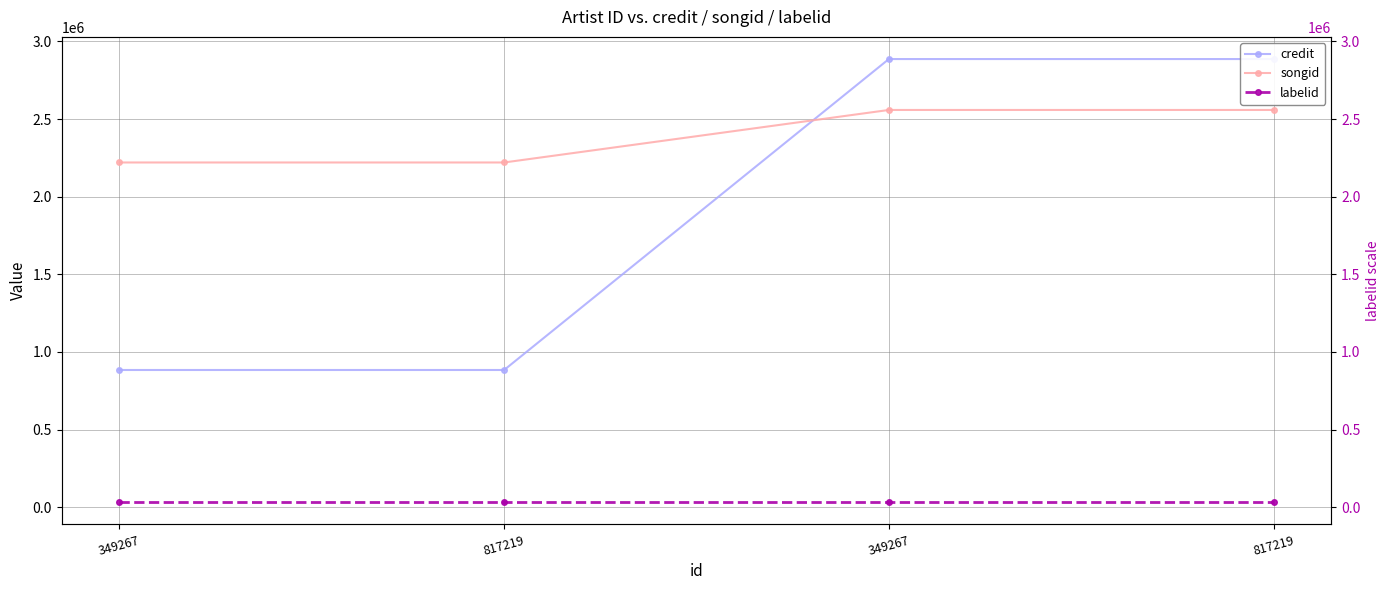

What is the value of the credit point at the 2nd from the left?

883566